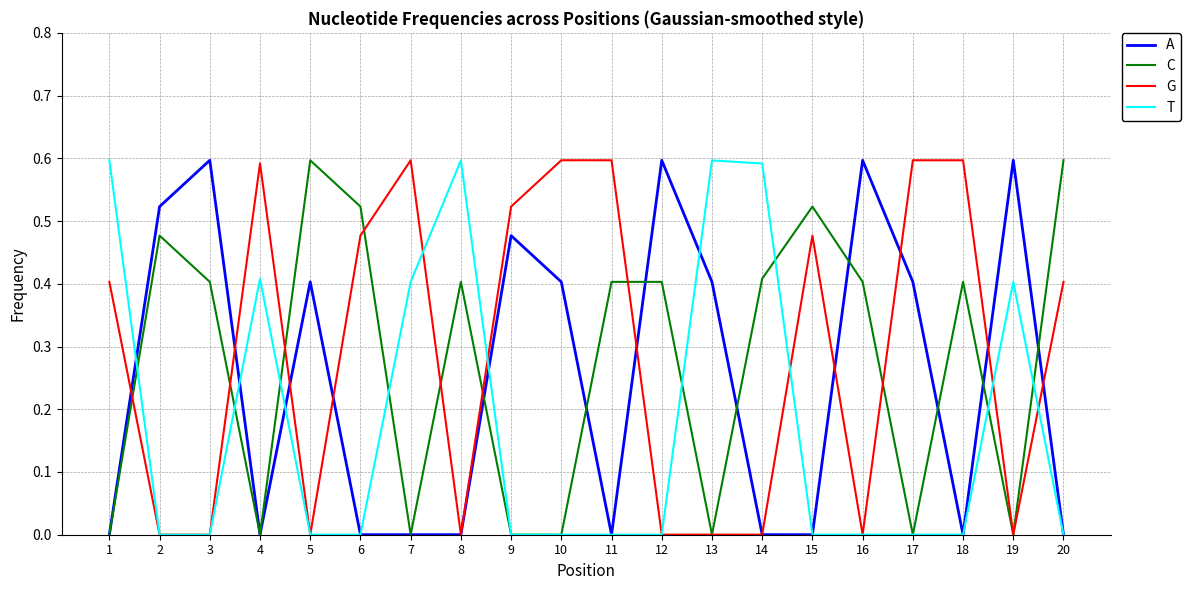

How many lines are shown in the chart?

4